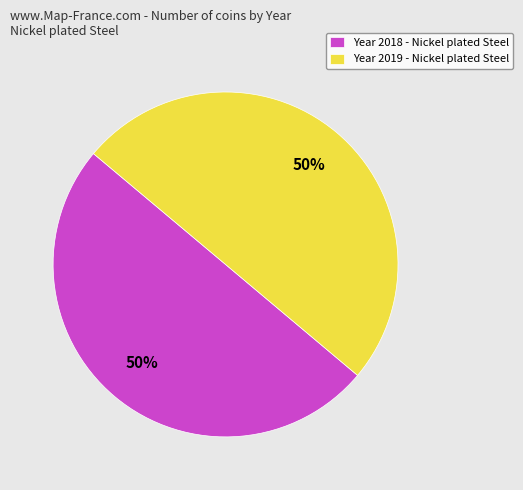

What percentage is the Year 2018 - Nickel plated Steel slice, to the nearest percent?

50%